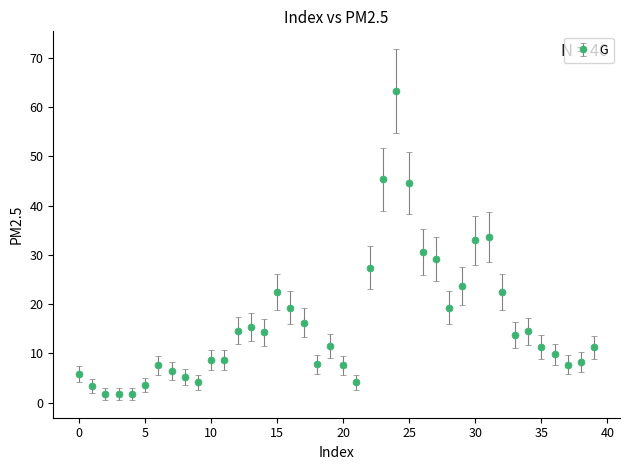

True or false: the data has more than 1 interior local peaks.

True